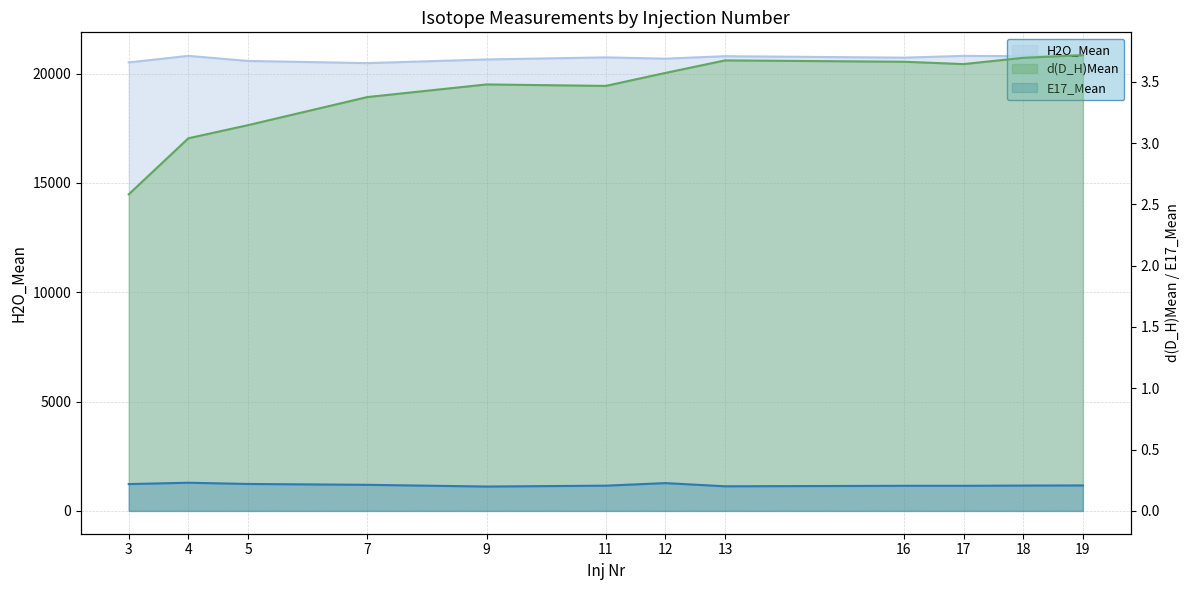

True or false: E17_Mean has a value of 0.3 at 13.

False